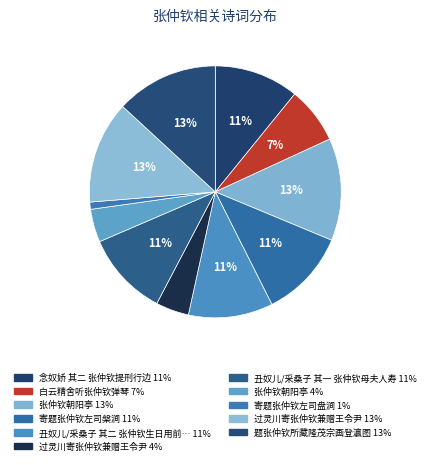

How many slices are in this pie chart?

11